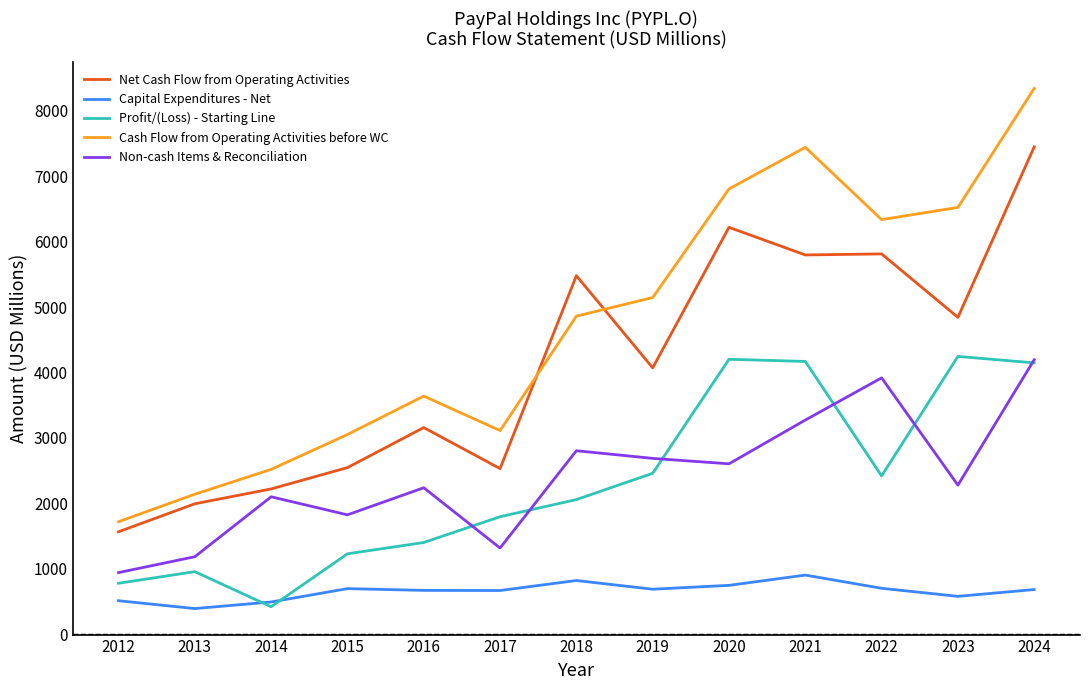

The Capital Expenditures - Net series shows 969 at 2016. True or false?

False